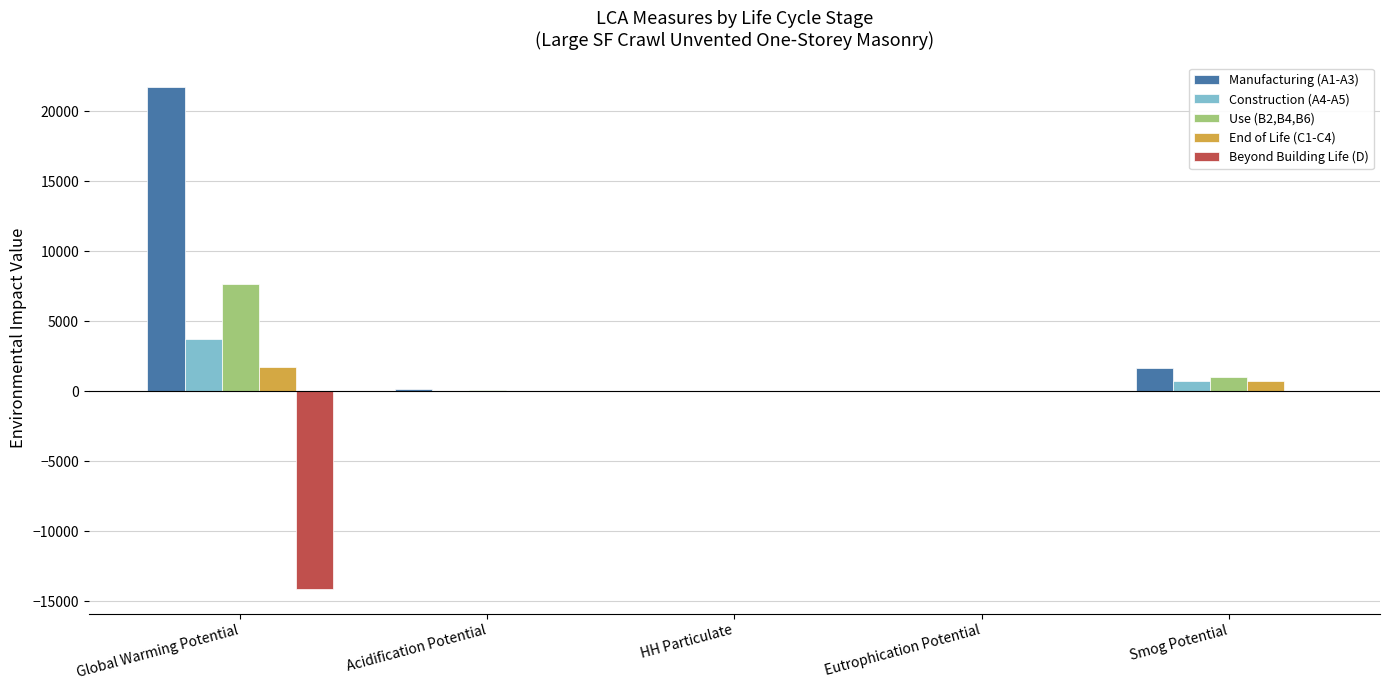

How many data points does each series have?

5